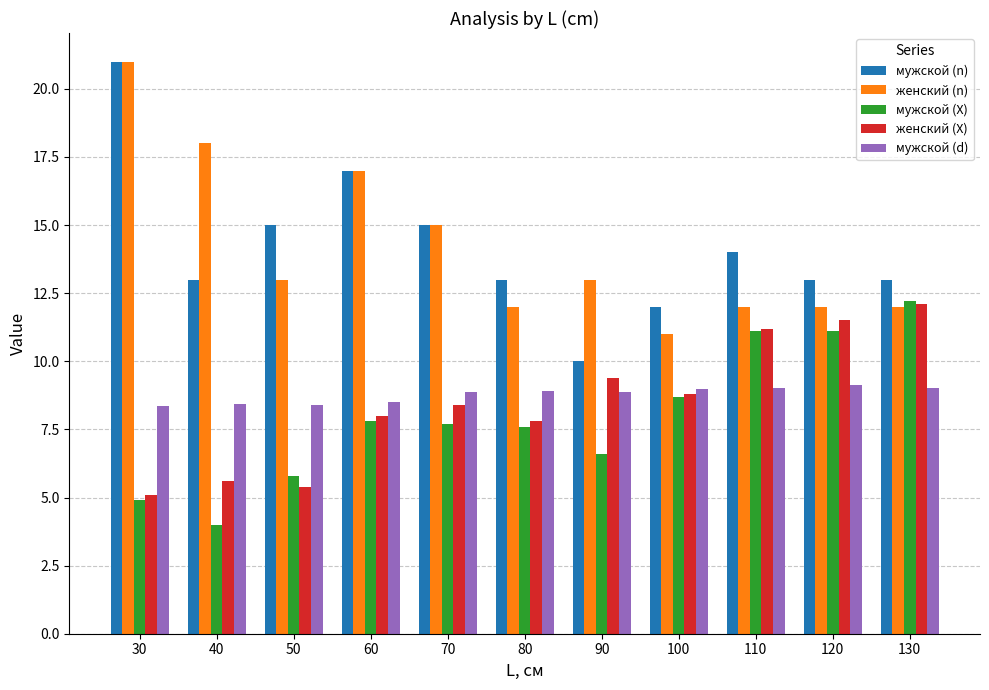

Is the value of женский (n) at 120 greater than the value of женский (X) at 70?

Yes